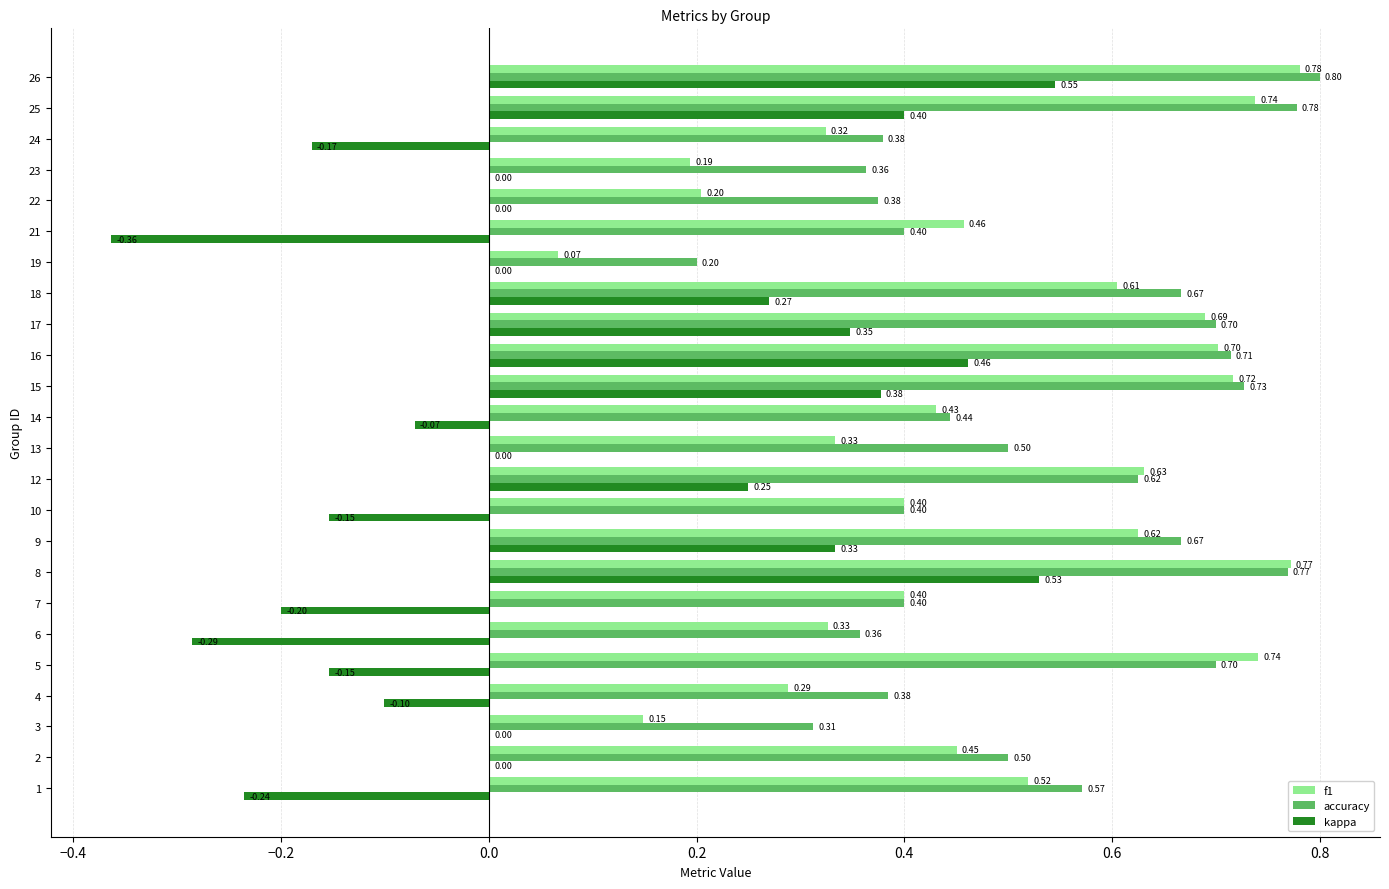

What are all the series names shown in the legend?

f1, accuracy, kappa